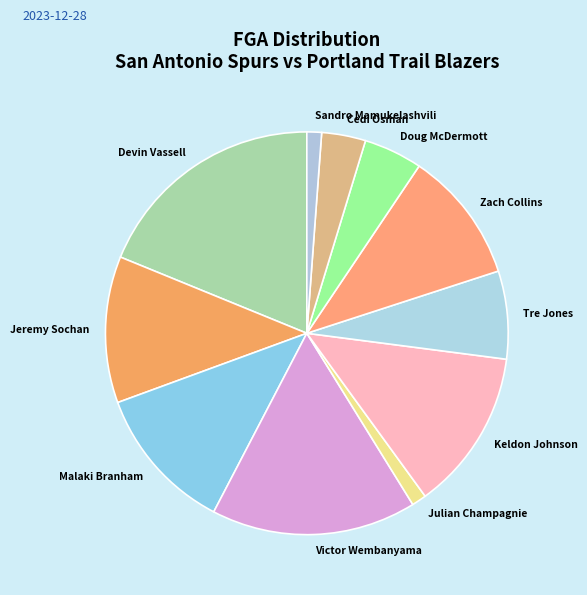

Is the sum of Keldon Johnson and Julian Champagnie greater than half?

No